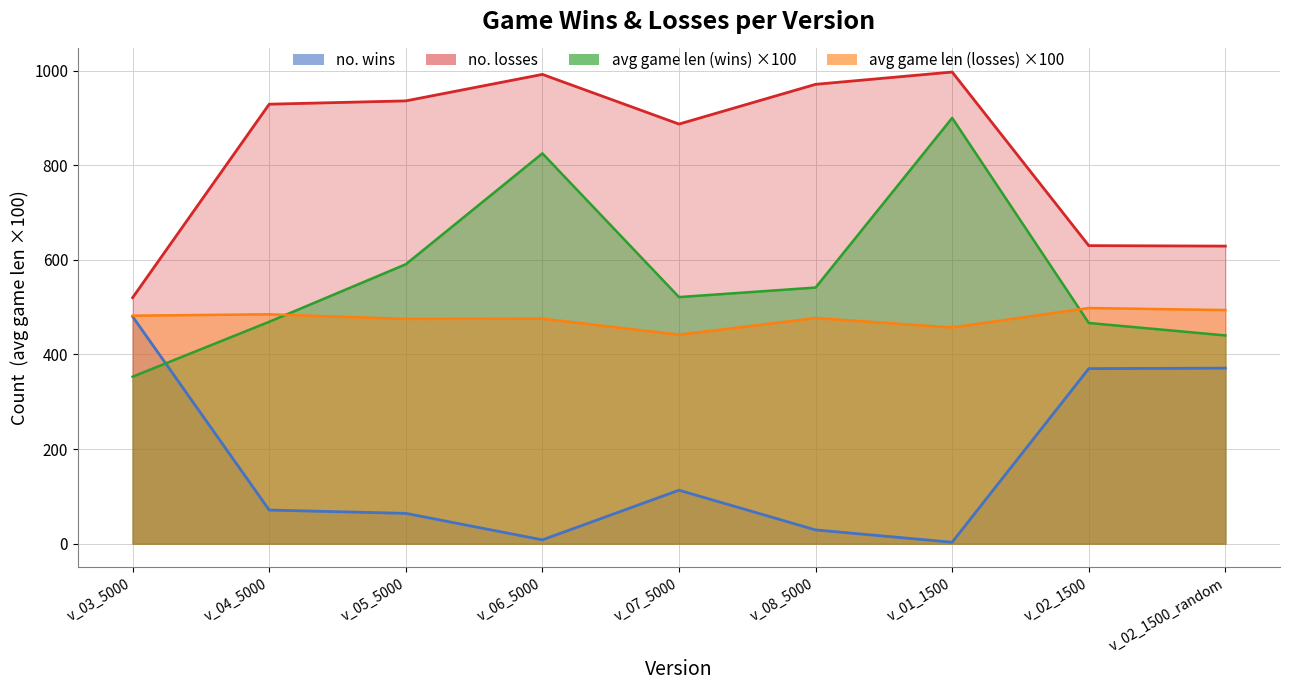

True or false: avg game len (wins) and no. losses cross at least once.

False